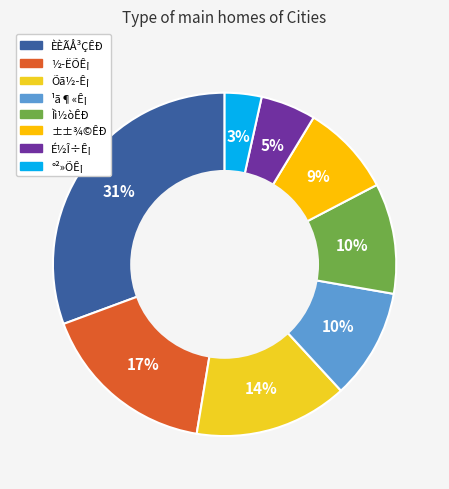

What portion of the pie excludes ±±¾©ÊÐ?

91.3%